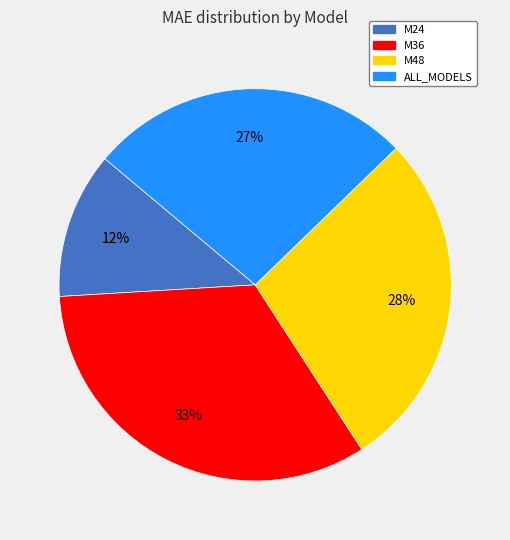

How many segments does this pie chart have?

4